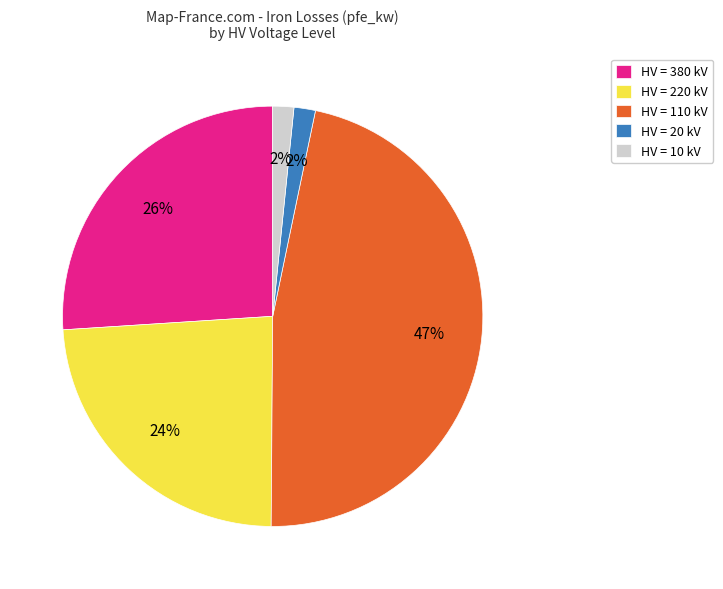

Which category has the biggest portion of the pie?

HV = 110 kV